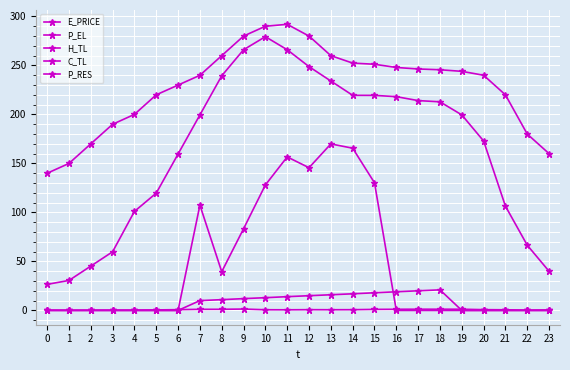

Does the chart have visible grid lines?

Yes